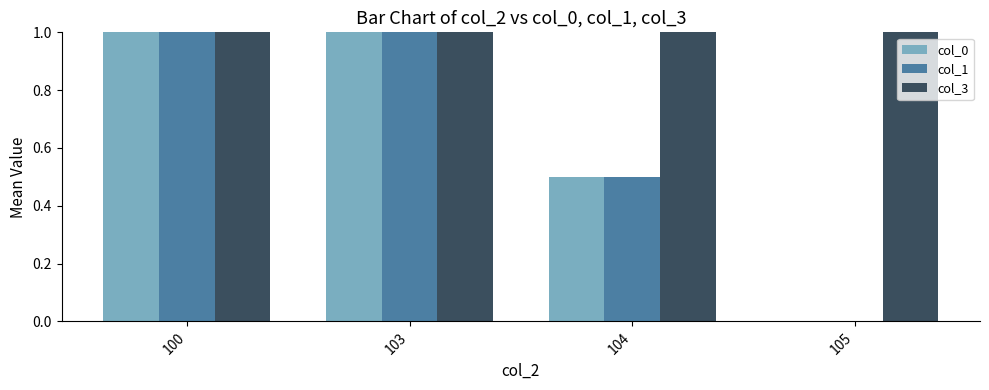

At how many categories does at least one series exceed 1?

1